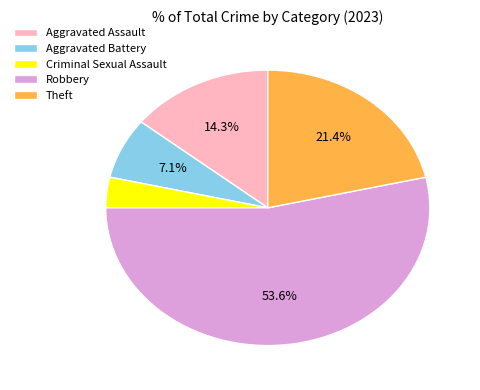

To the nearest percent, what is the average slice percentage?

20%